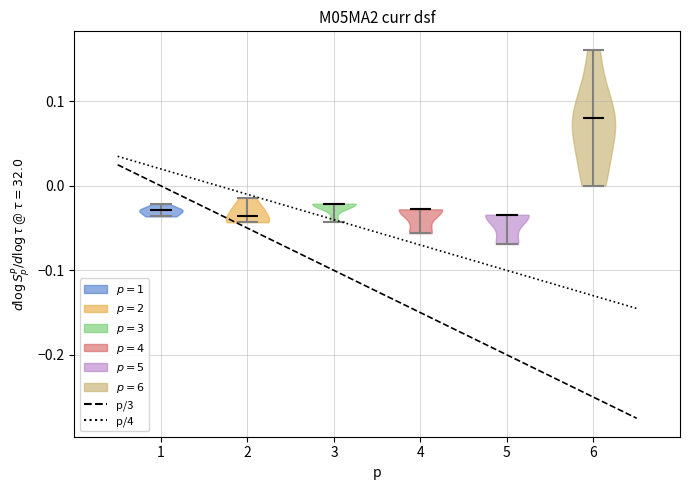

What is the highest point the violin at x = 6 reaches on the y-axis? The values are not printed on the chart, so give them approximately, as read against the axis.

0.16